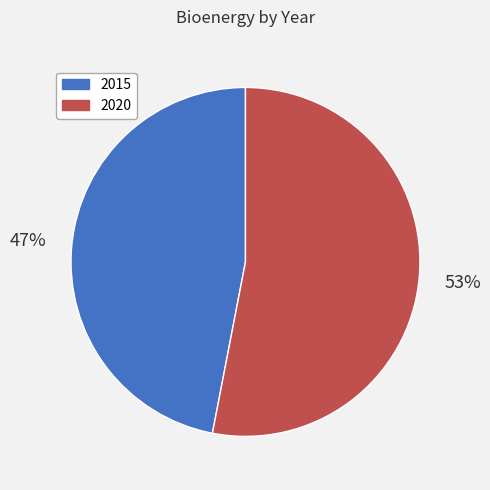

Does 2020 represent more than half of the total?

Yes